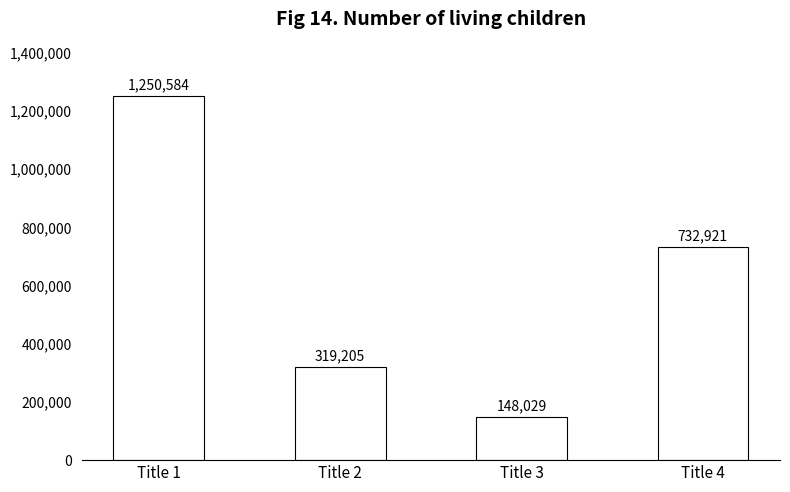

What is the difference between the second highest and minimum values?

584892